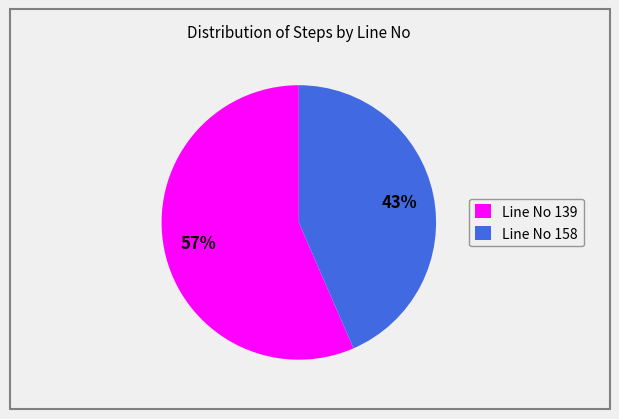

Is there any slice that represents more than half of the pie?

Yes